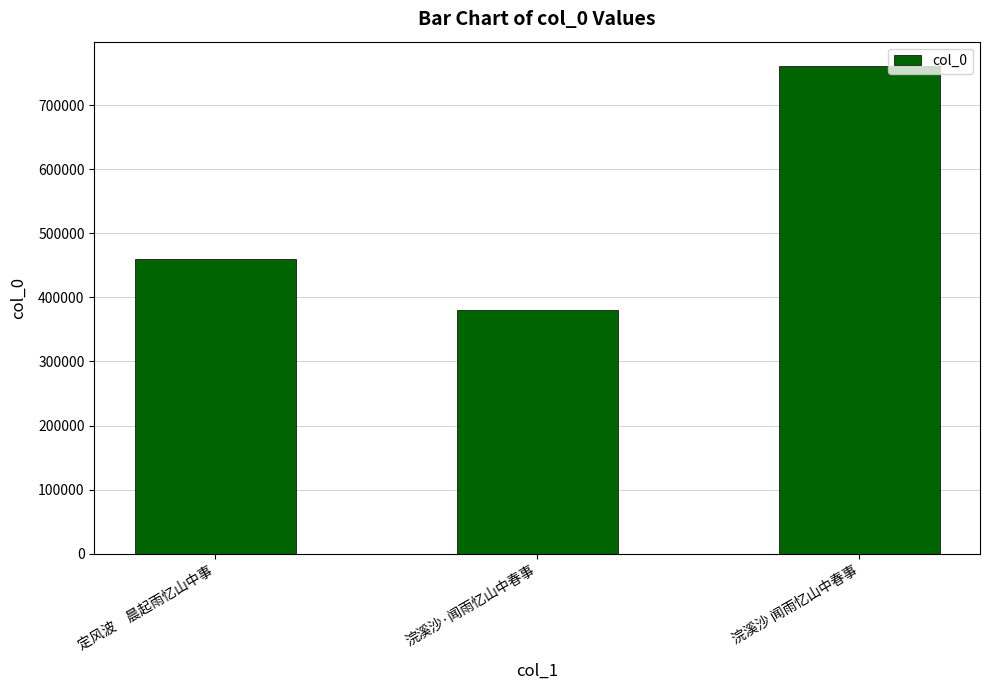

True or false: the data shows 761065 at 浣溪沙 闻雨忆山中春事.

True